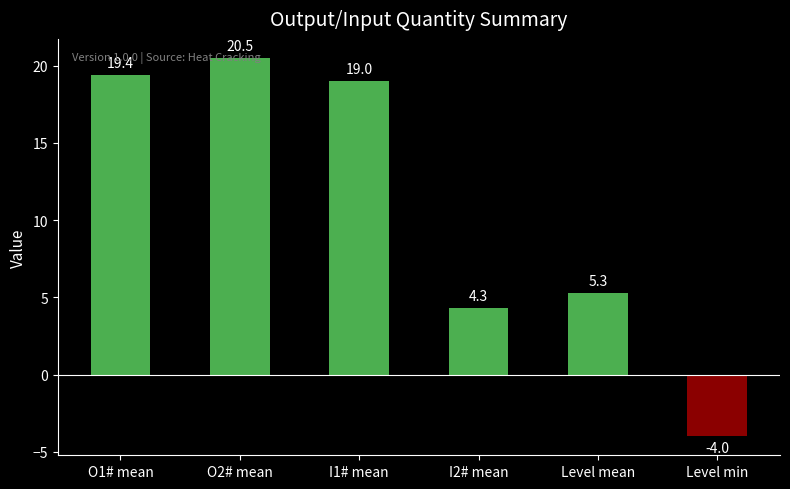

The value at O2# mean is 36.8. True or false?

False